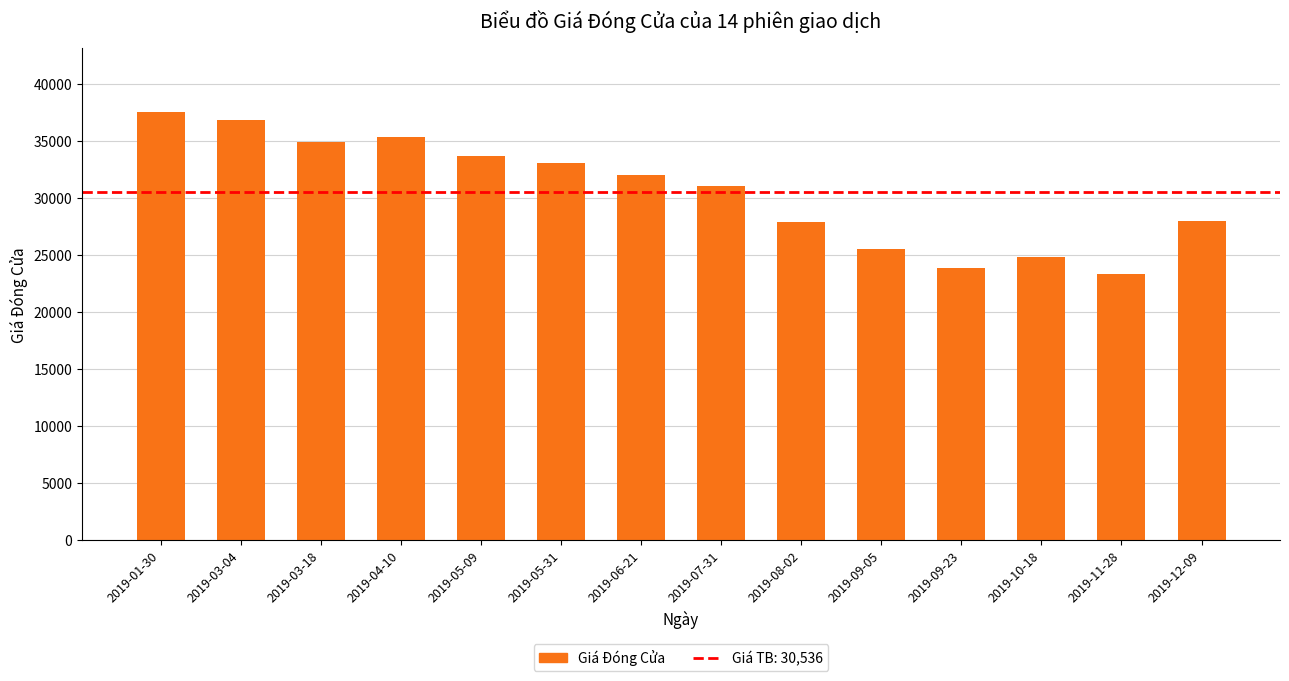

What is the difference between the second highest and minimum values?

13500